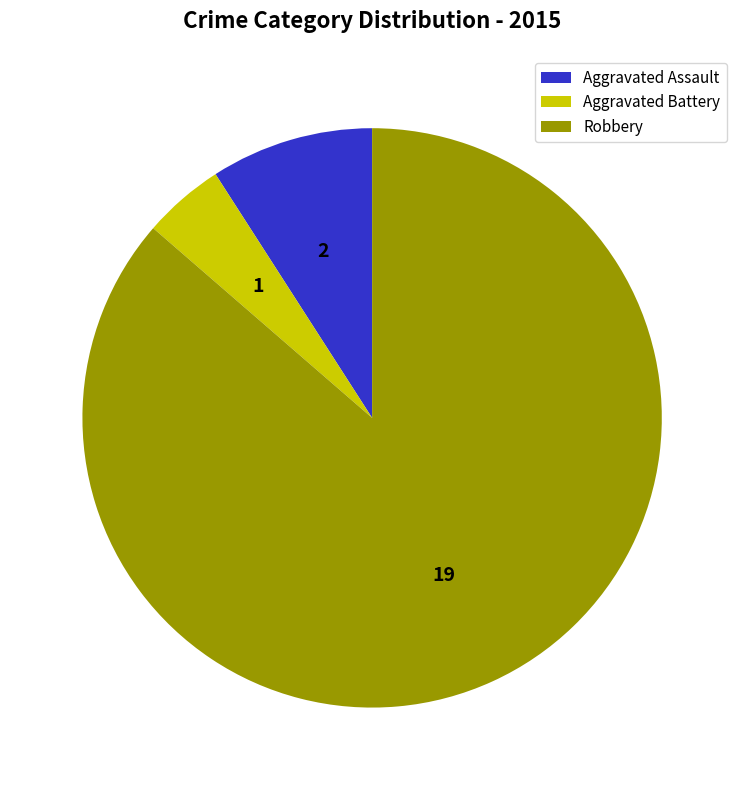

Does any single category account for the majority?

Yes